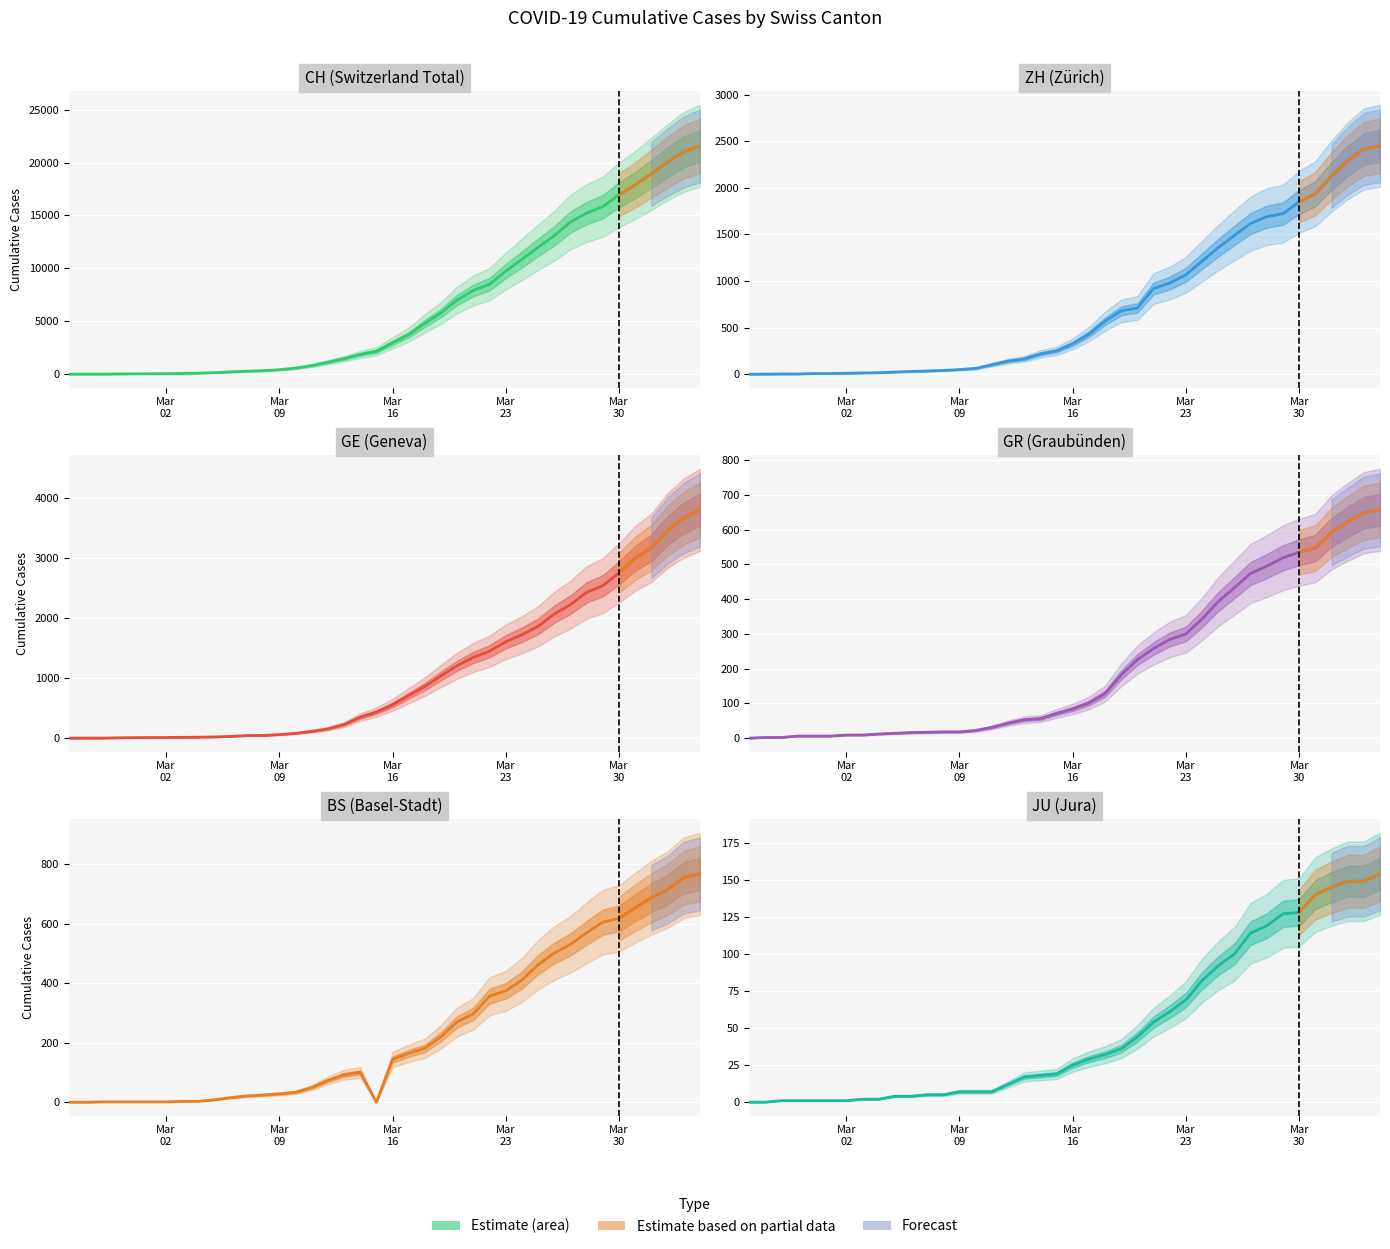

Where does the ZH series first go above 326?

2020-03-17